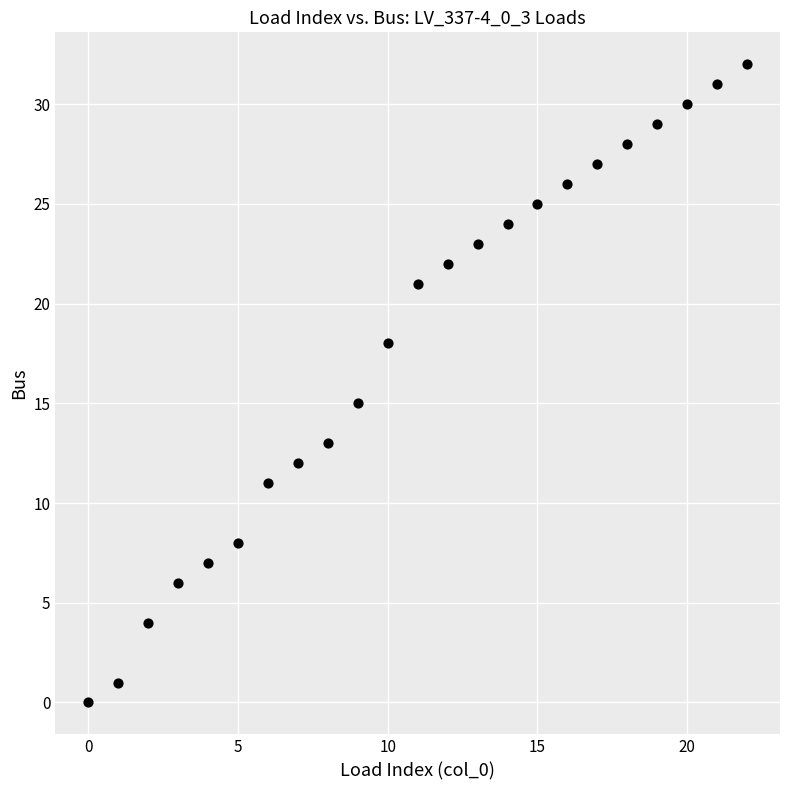

What Y value in the scatter plot is closest to 16?

15